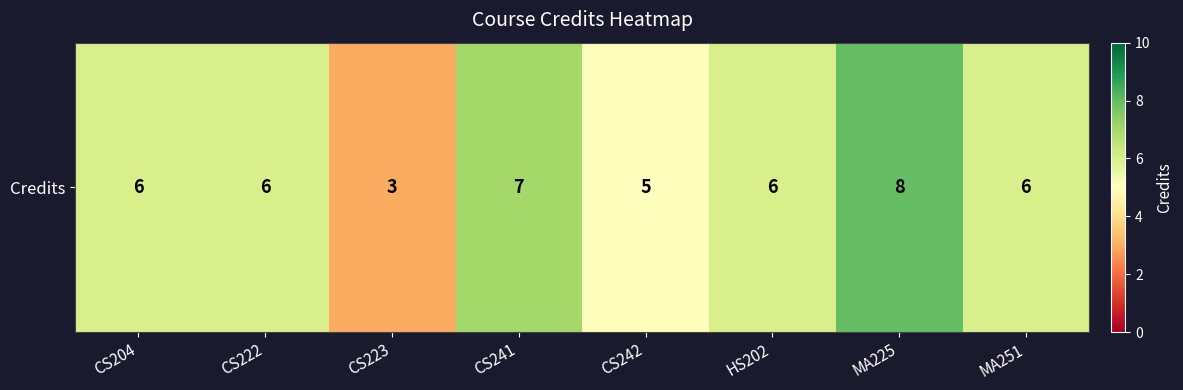

What is the ratio of the value at CS242 to the value at MA225?

0.6